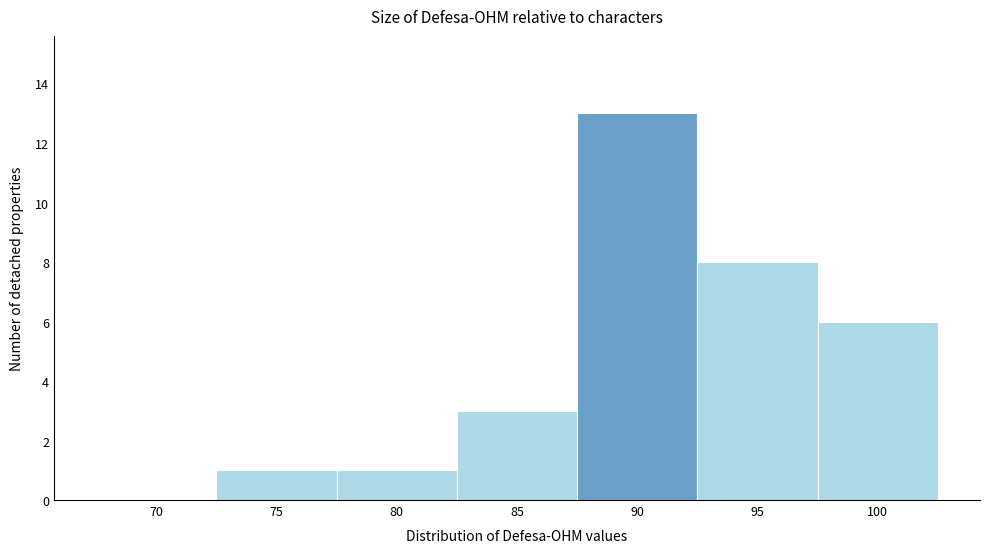

Reading left to right, what are all the values shown in this chart?

70=0	75=1	80=1	85=3	90=13	95=8	100=6